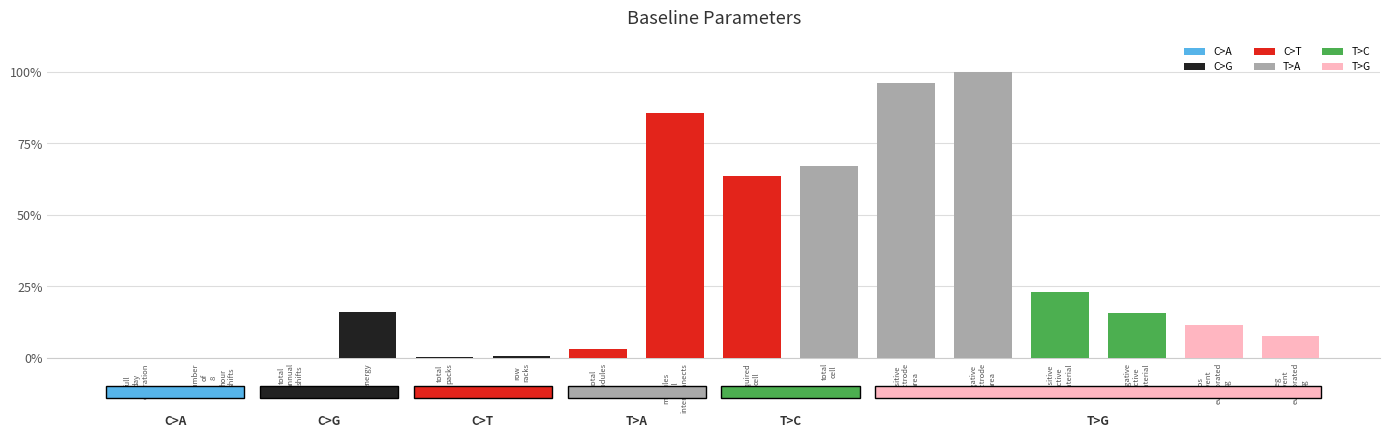

What is the change in value from full
day
operation to pos
solvent
evaporated
kg?

+0.1